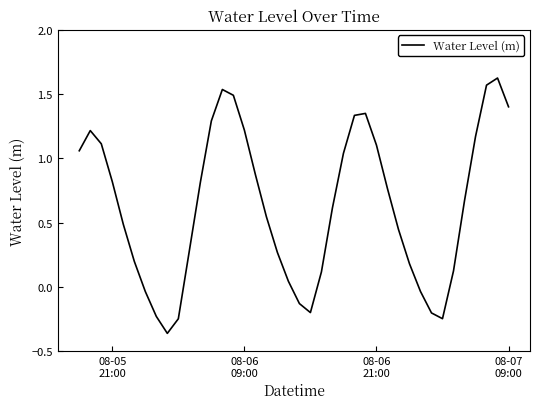

How many series are shown in this chart?

1